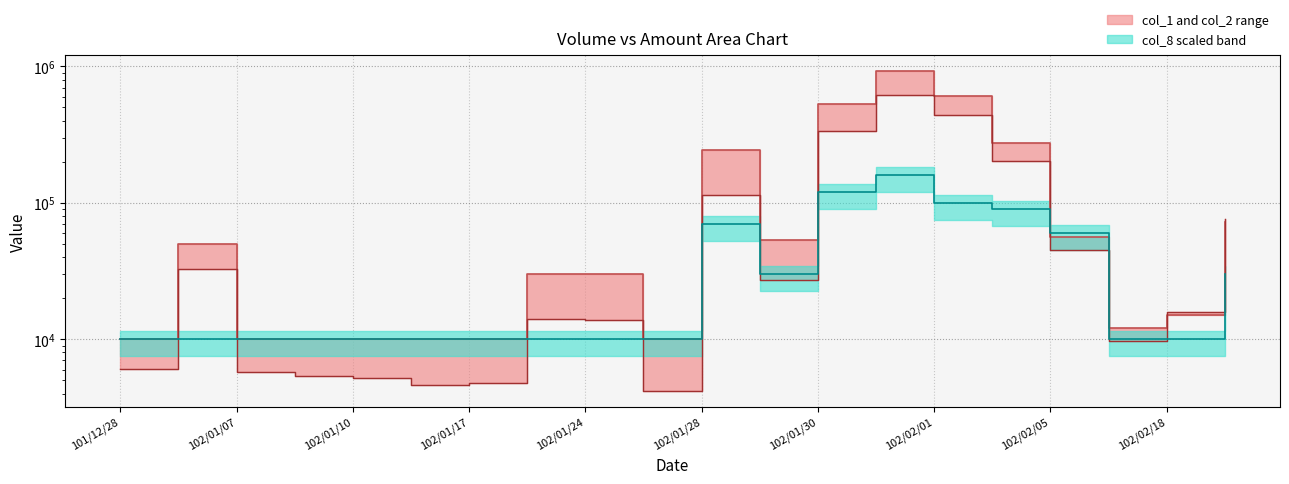

The value of col_1 at 102/01/24 is 30000. True or false?

True